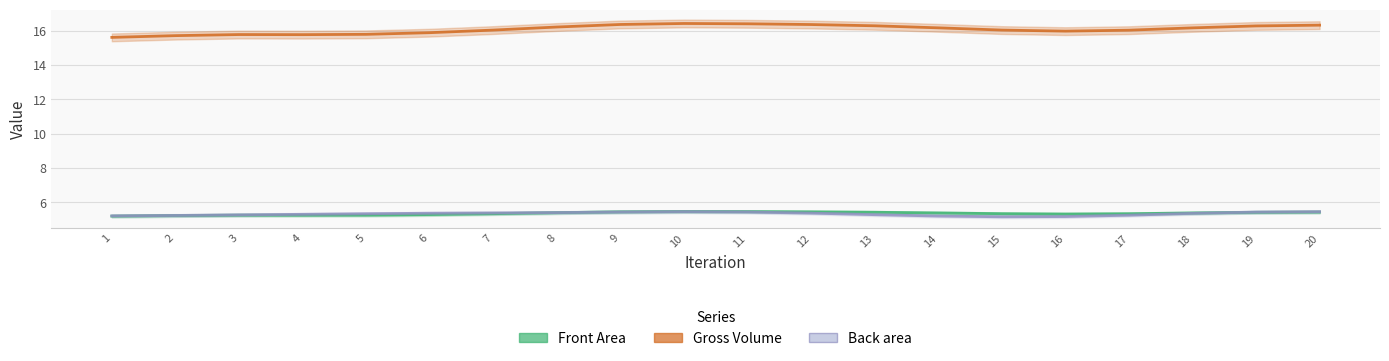

What is the difference between the maximum and minimum values in the Gross Volume series?

0.8